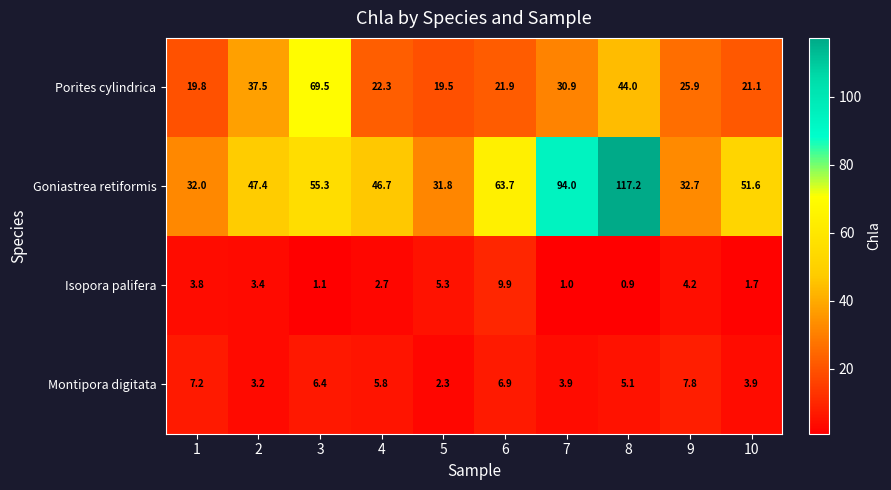

What is the average value of the Goniastrea retiformis series?

57.2